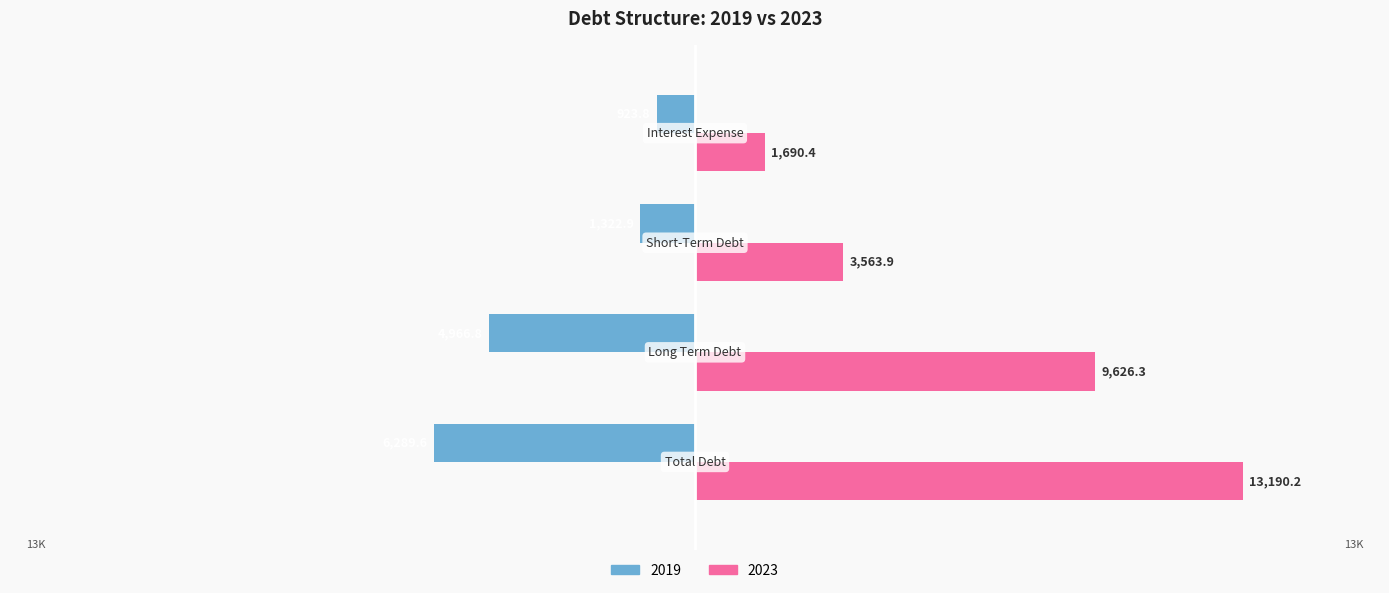

Rank the series by their maximum value, from lowest to highest.

2019, 2023